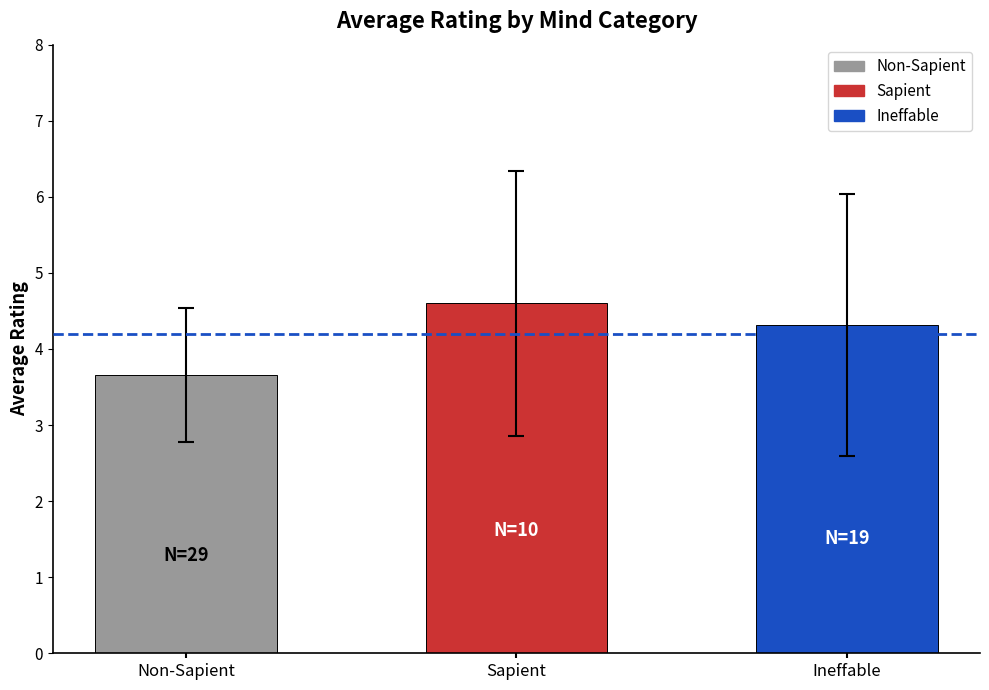

What is the sum of the values at Non-Sapient and Sapient?

8.3